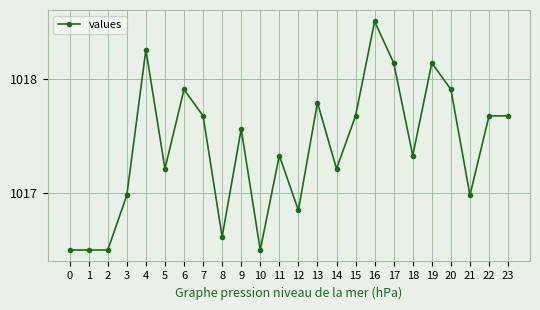

What is the difference between the second highest and minimum values?

1.8